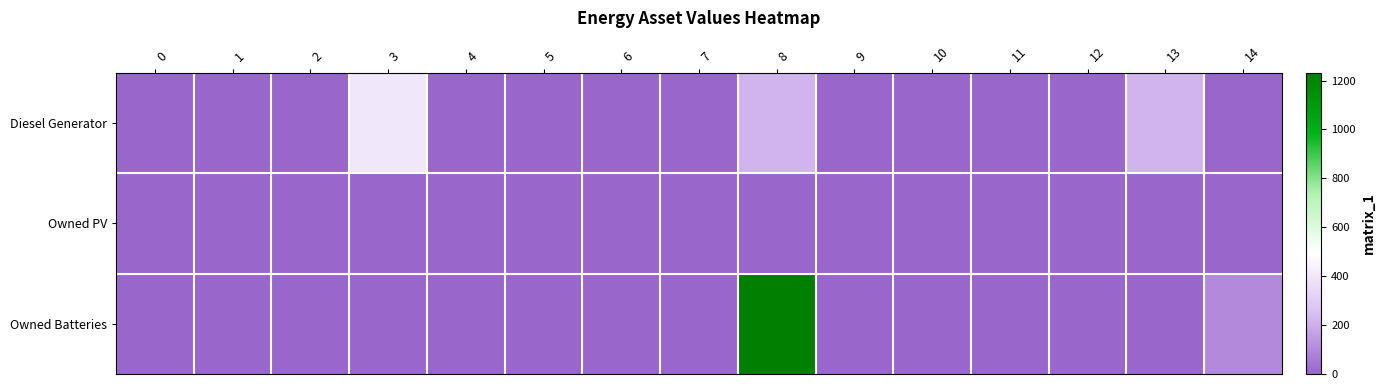

Which series has the largest total across all categories?

Owned Batteries